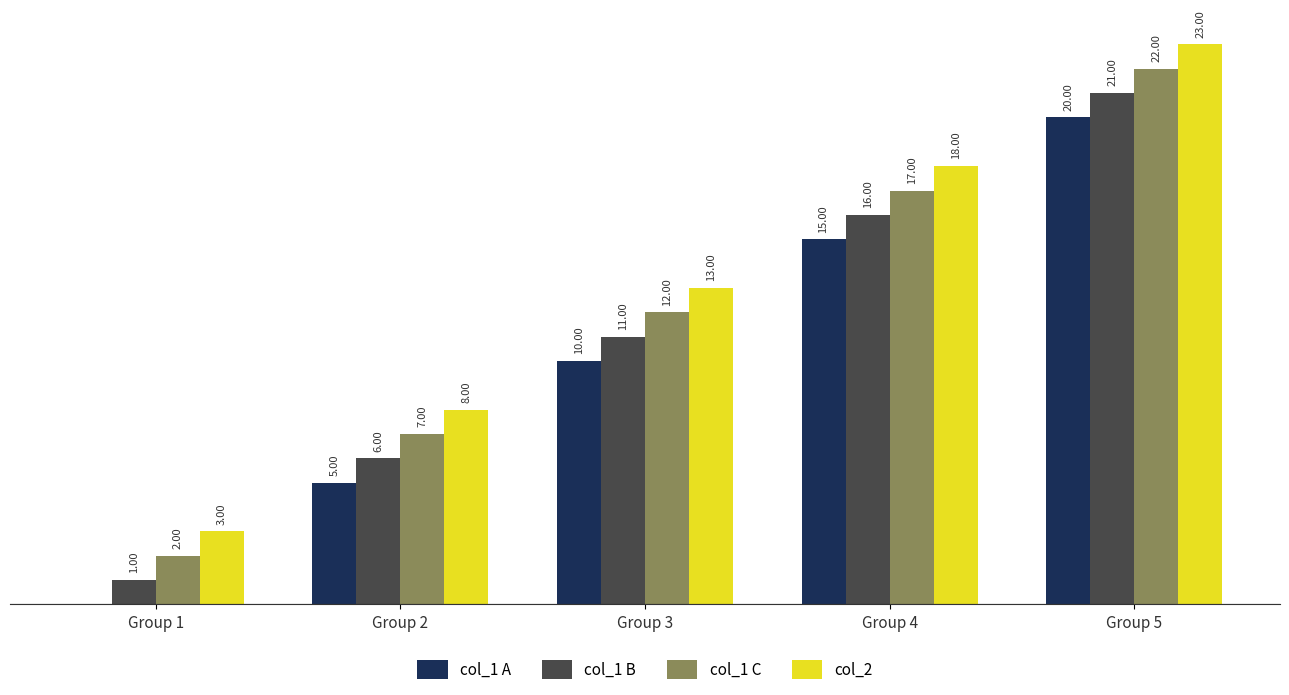

What are all the series names shown in the legend?

col_1 A, col_1 B, col_1 C, col_2